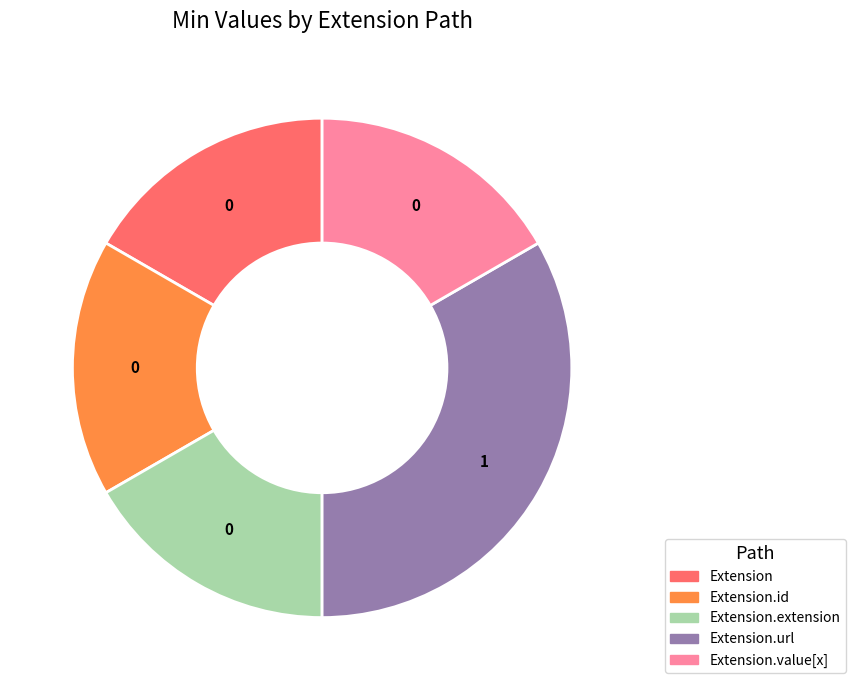

Is there any slice that represents more than half of the pie?

No